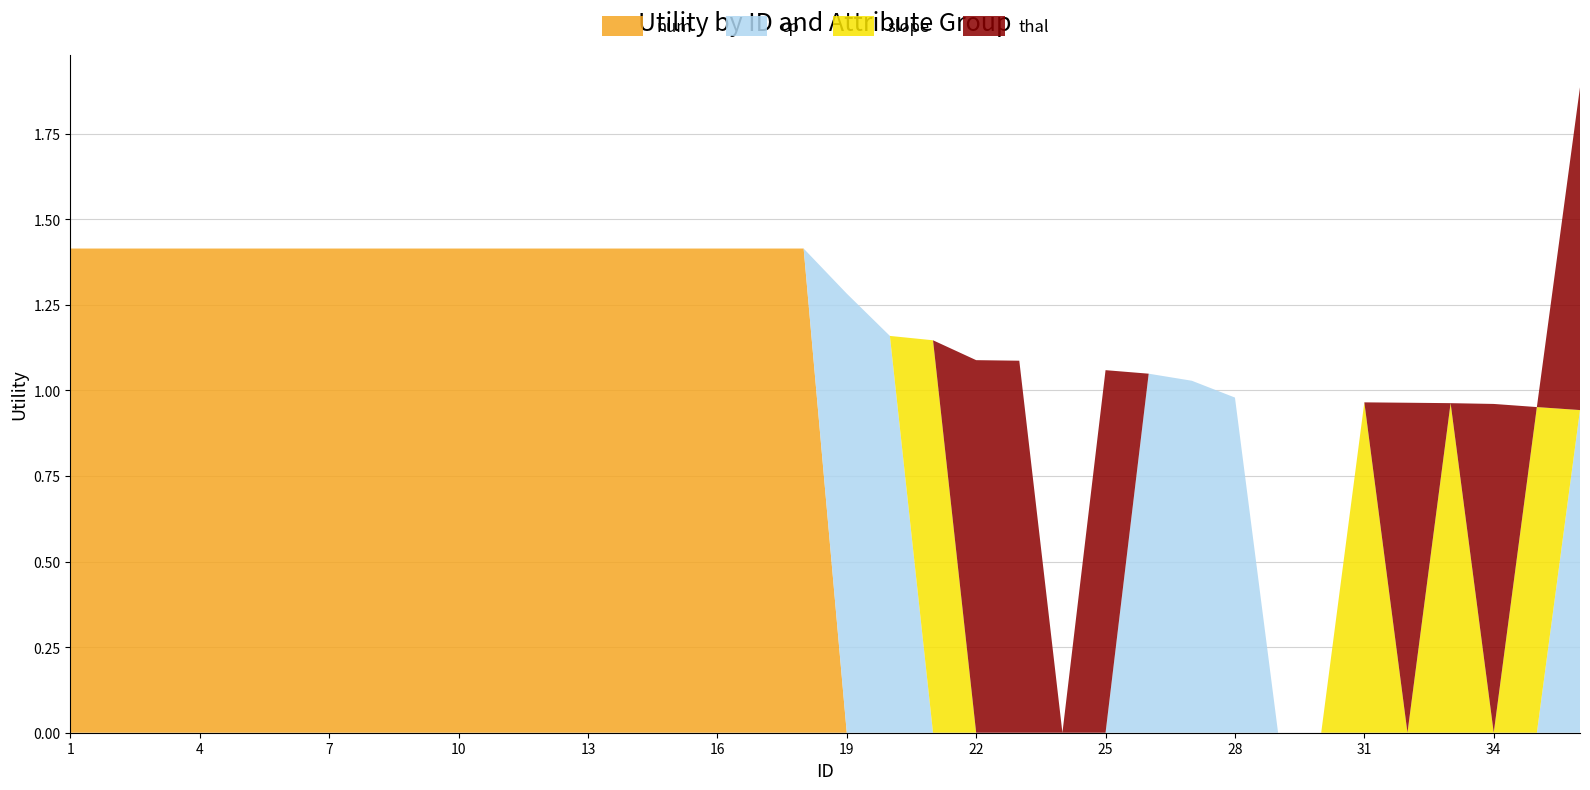

Reading left to right, transcribe all the data shown in this chart.

num: 1=1.4	2=1.4	3=1.4	4=1.4	5=1.4	6=1.4	7=1.4	8=1.4	9=1.4	10=1.4	11=1.4	12=1.4	13=1.4	14=1.4	15=1.4	16=1.4	17=1.4	18=1.4	19=0.0	20=0.0	21=0.0	22=0.0	23=0.0	24=0.0	25=0.0	26=0.0	27=0.0	28=0.0	29=0.0	30=0.0	31=0.0	32=0.0	33=0.0	34=0.0	35=0.0	36=0.0
cp: 1=0.0	2=0.0	3=0.0	4=0.0	5=0.0	6=0.0	7=0.0	8=0.0	9=0.0	10=0.0	11=0.0	12=0.0	13=0.0	14=0.0	15=0.0	16=0.0	17=0.0	18=0.0	19=1.3	20=1.2	21=0.0	22=0.0	23=0.0	24=0.0	25=0.0	26=1.0	27=1.0	28=1.0	29=0.0	30=0.0	31=0.0	32=0.0	33=0.0	34=0.0	35=0.0	36=0.9
slope: 1=0.0	2=0.0	3=0.0	4=0.0	5=0.0	6=0.0	7=0.0	8=0.0	9=0.0	10=0.0	11=0.0	12=0.0	13=0.0	14=0.0	15=0.0	16=0.0	17=0.0	18=0.0	19=0.0	20=0.0	21=1.1	22=0.0	23=0.0	24=0.0	25=0.0	26=0.0	27=0.0	28=0.0	29=0.0	30=0.0	31=1.0	32=0.0	33=1.0	34=0.0	35=1.0	36=0.0
thal: 1=0.0	2=0.0	3=0.0	4=0.0	5=0.0	6=0.0	7=0.0	8=0.0	9=0.0	10=0.0	11=0.0	12=0.0	13=0.0	14=0.0	15=0.0	16=0.0	17=0.0	18=0.0	19=0.0	20=0.0	21=0.0	22=1.1	23=1.1	24=0.0	25=1.1	26=0.0	27=0.0	28=0.0	29=0.0	30=0.0	31=0.0	32=1.0	33=0.0	34=1.0	35=0.0	36=0.9